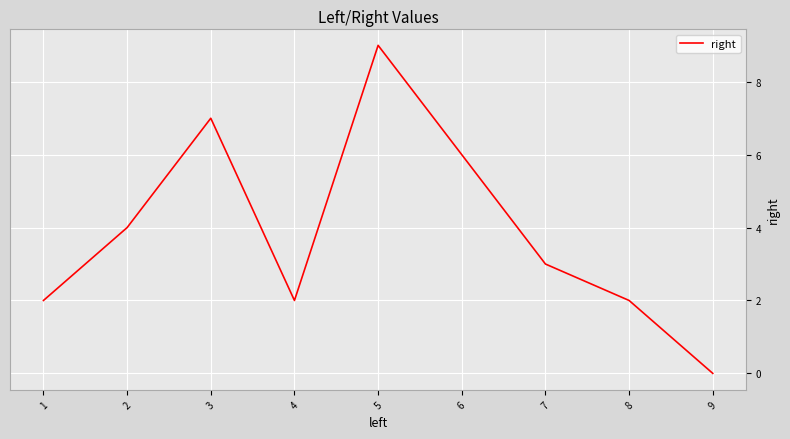

What is the change in value from 5 to 8?

-7